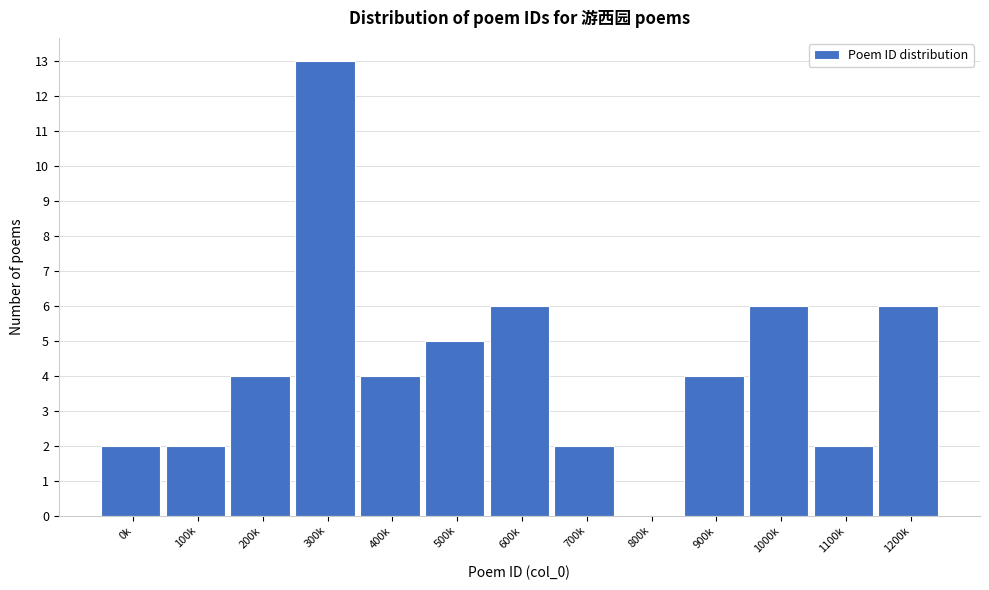

Reading right to left, transcribe all the data shown in this chart.

1200k=6	1100k=2	1000k=6	900k=4	800k=0	700k=2	600k=6	500k=5	400k=4	300k=13	200k=4	100k=2	0k=2